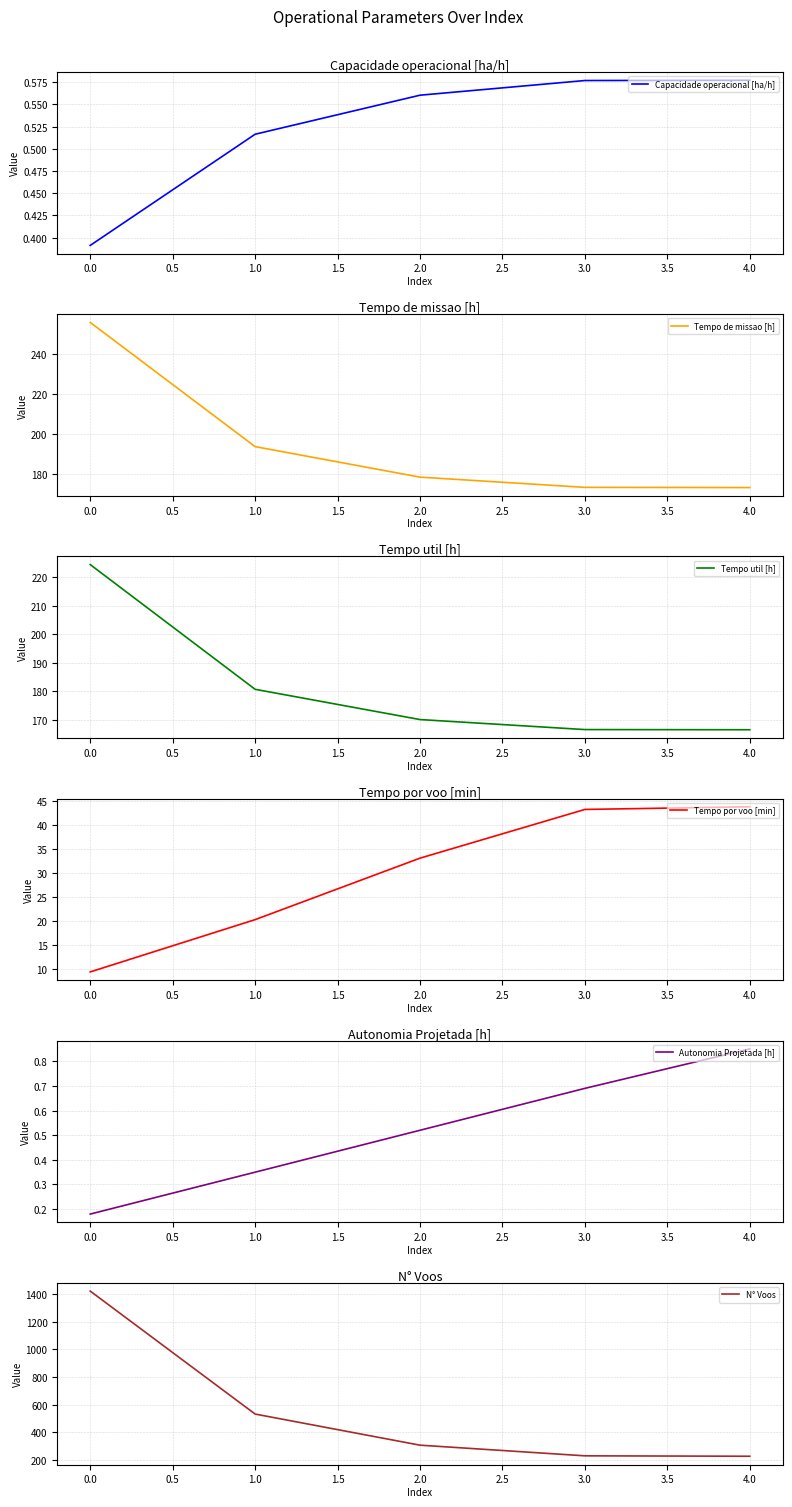

What are all the series names shown in the legend?

Capacidade operacional [ha/h], Tempo de missao [h], Tempo util [h], Tempo por voo [min], Autonomia Projetada [h], N° Voos